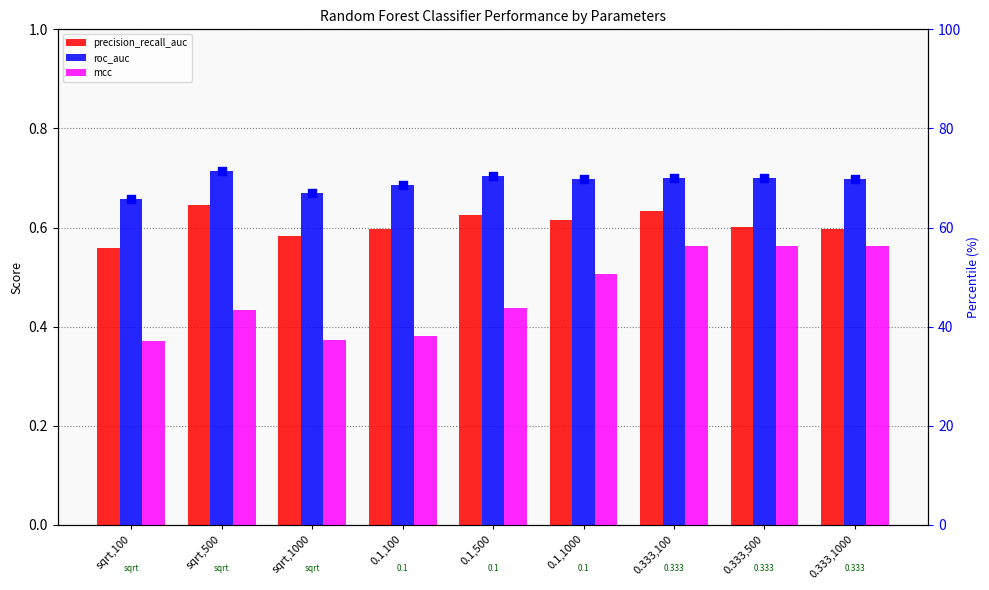

Which series has the widest spread of Y values?

roc_auc (percentile)